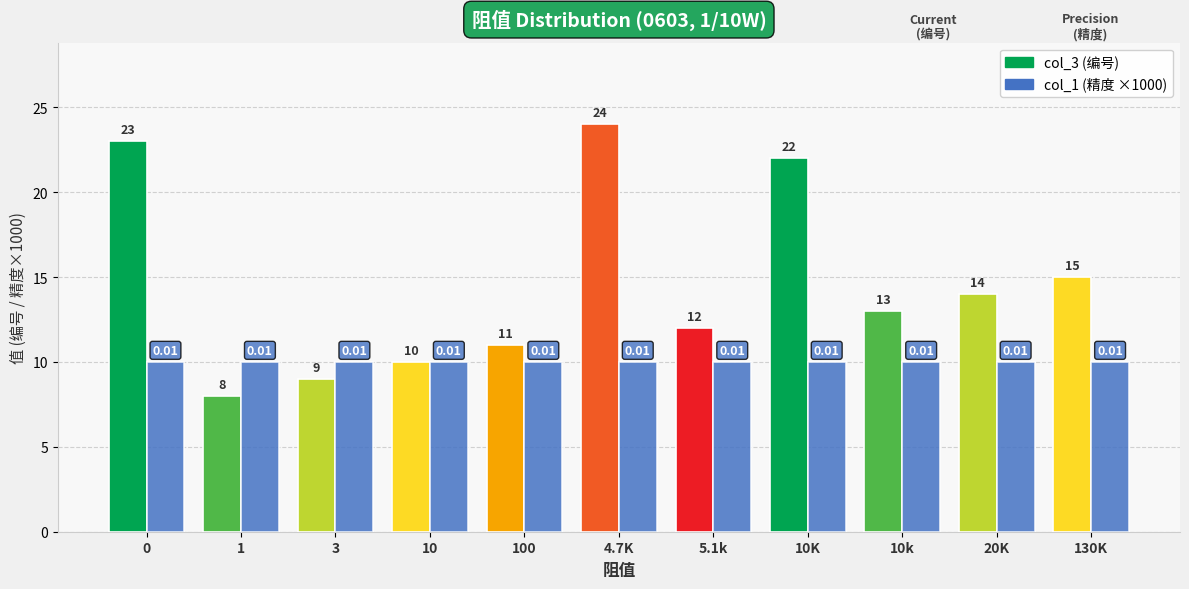

Reading left to right, transcribe all the data shown in this chart.

col_3 (编号): 0=23	1=8	3=9	10=10	100=11	4.7K=24	5.1k=12	10K=22	10k=13	20K=14	130K=15
col_1 (精度 ×1000): 0=10	1=10	3=10	10=10	100=10	4.7K=10	5.1k=10	10K=10	10k=10	20K=10	130K=10